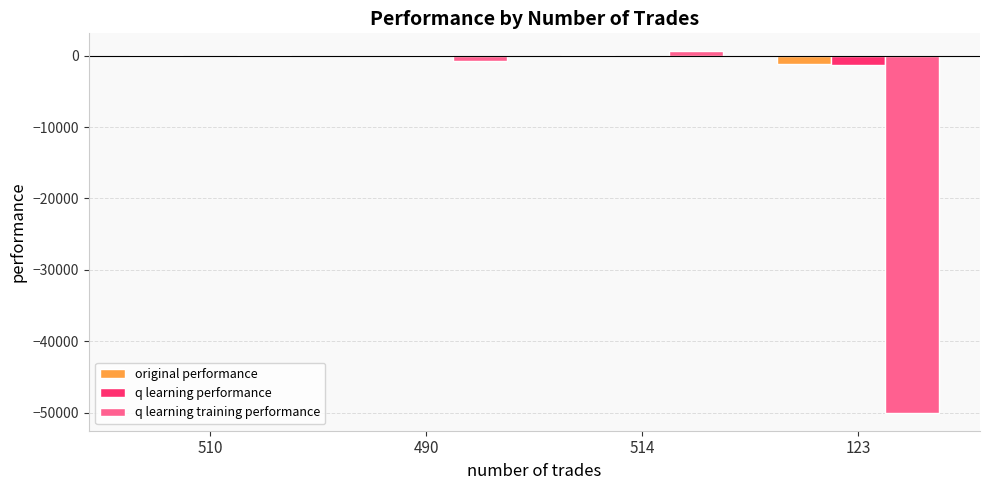

Where does the q learning training performance series first go above 157?

510